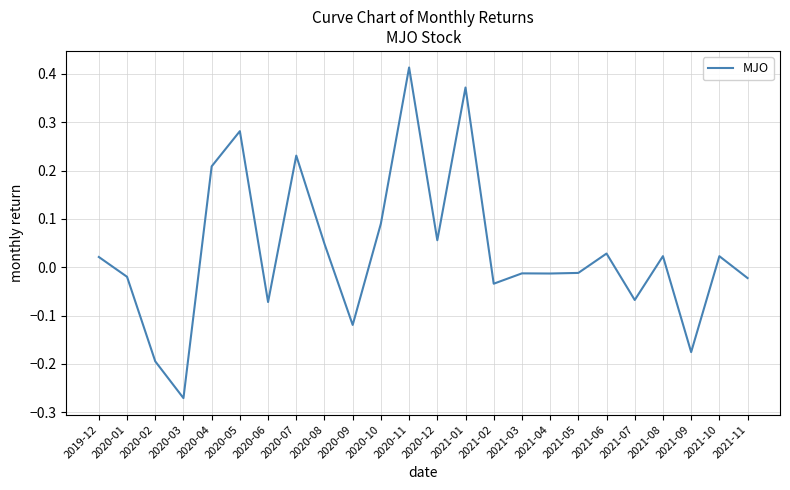

How many series are shown in this chart?

1